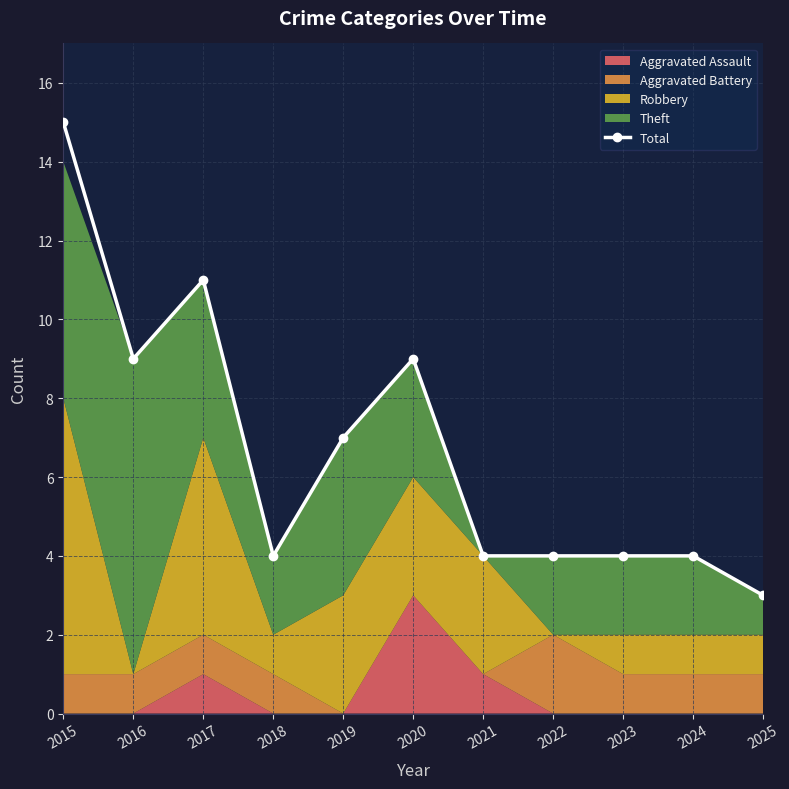

Between 2019 and 2018, which is larger?

2019